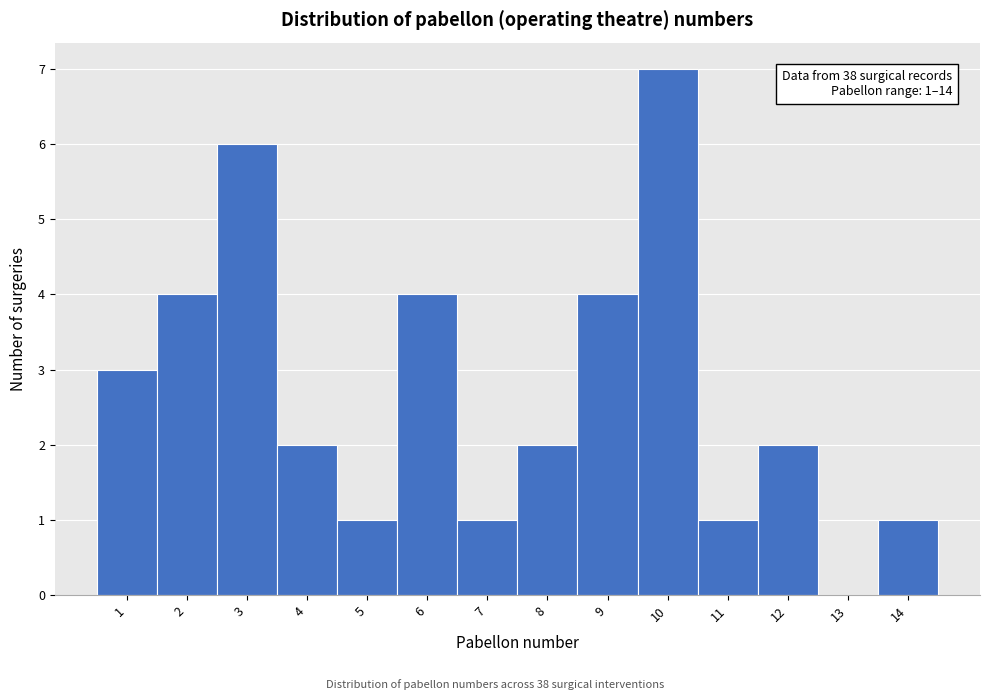

Over which range of the x-axis is the bar tallest?

9.5 to 10.5